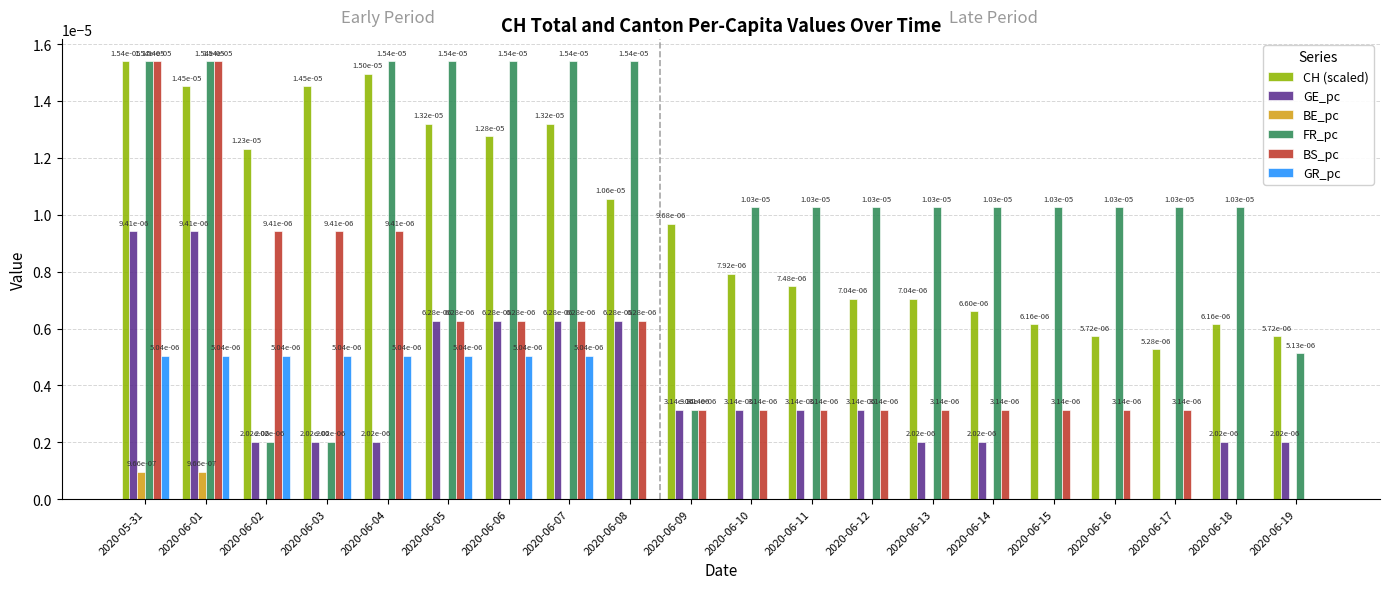

The value of GE_pc at 2020-06-12 is 0.0. True or false?

True